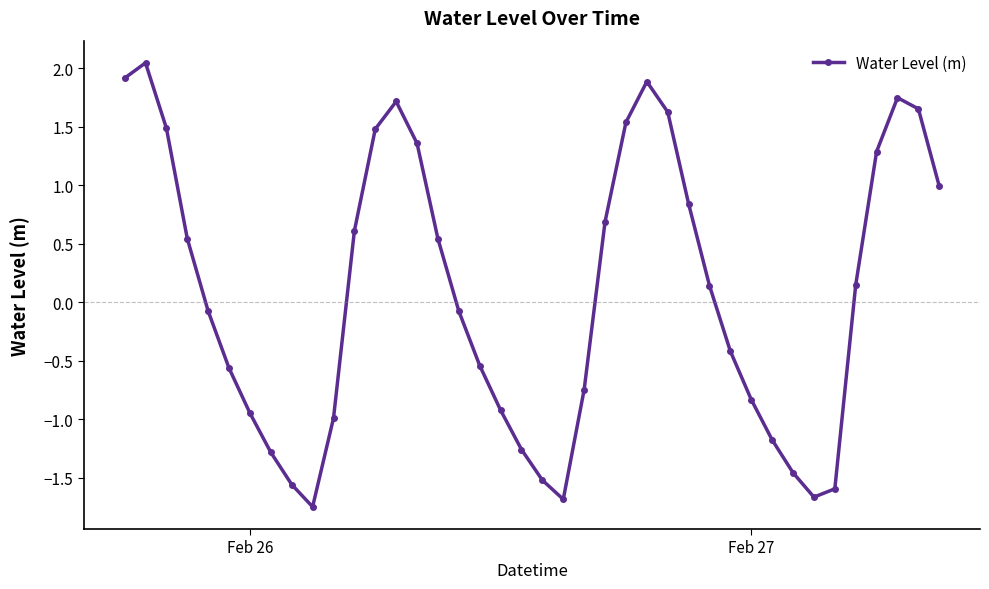

How many points are higher than both their immediate neighbors (excluding endpoints)?

4